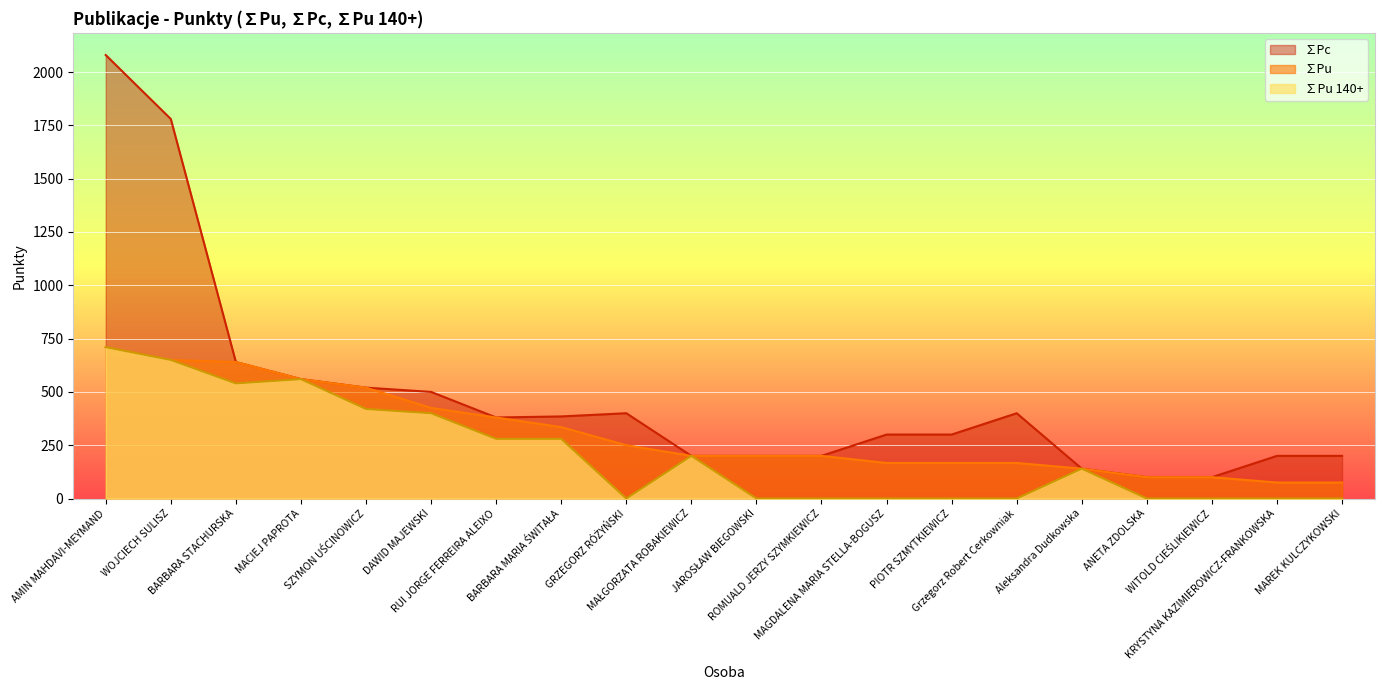

Rank the series at BARBARA MARIA ŚWITAŁA from highest to lowest value.

∑Pc, ∑Pu, ∑Pu 140+